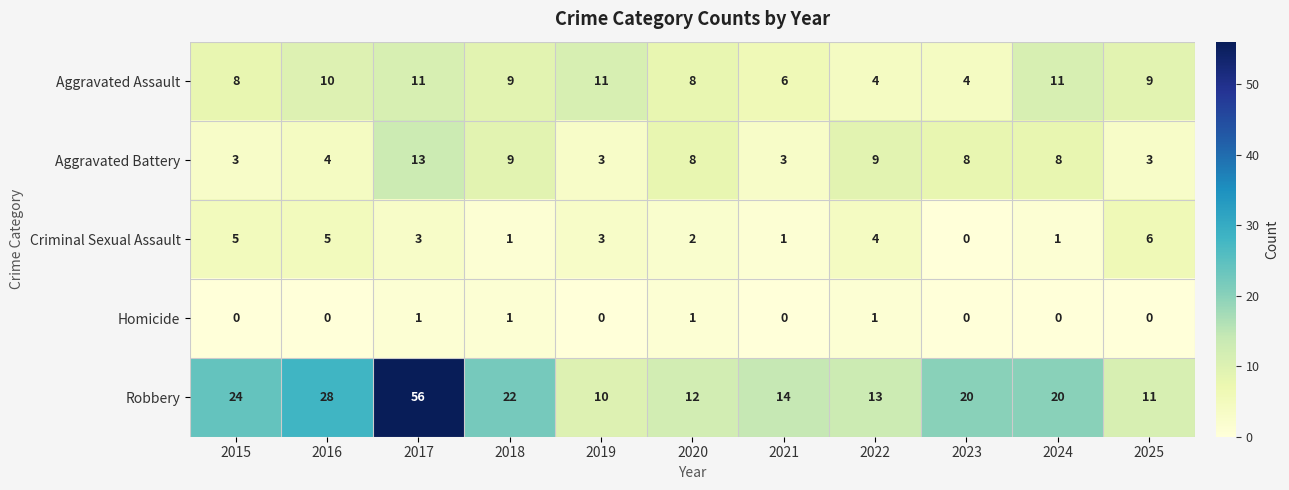

The value of Aggravated Battery at 2020 is 8. True or false?

True